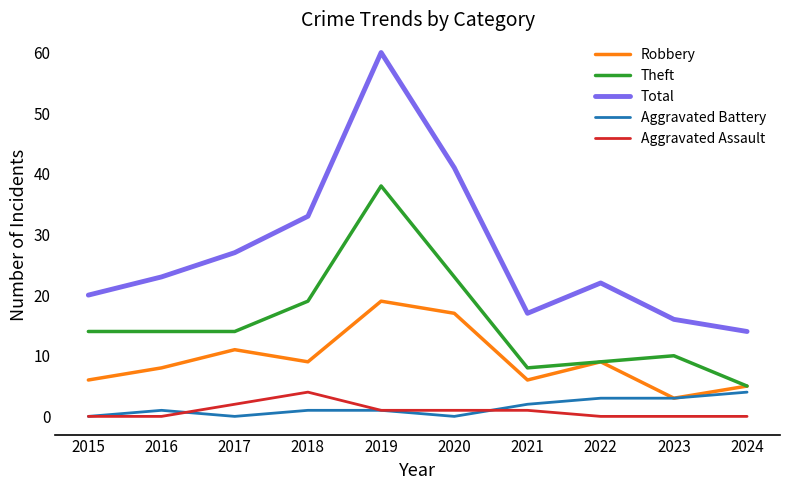

True or false: Total and Aggravated Battery cross at least once.

False